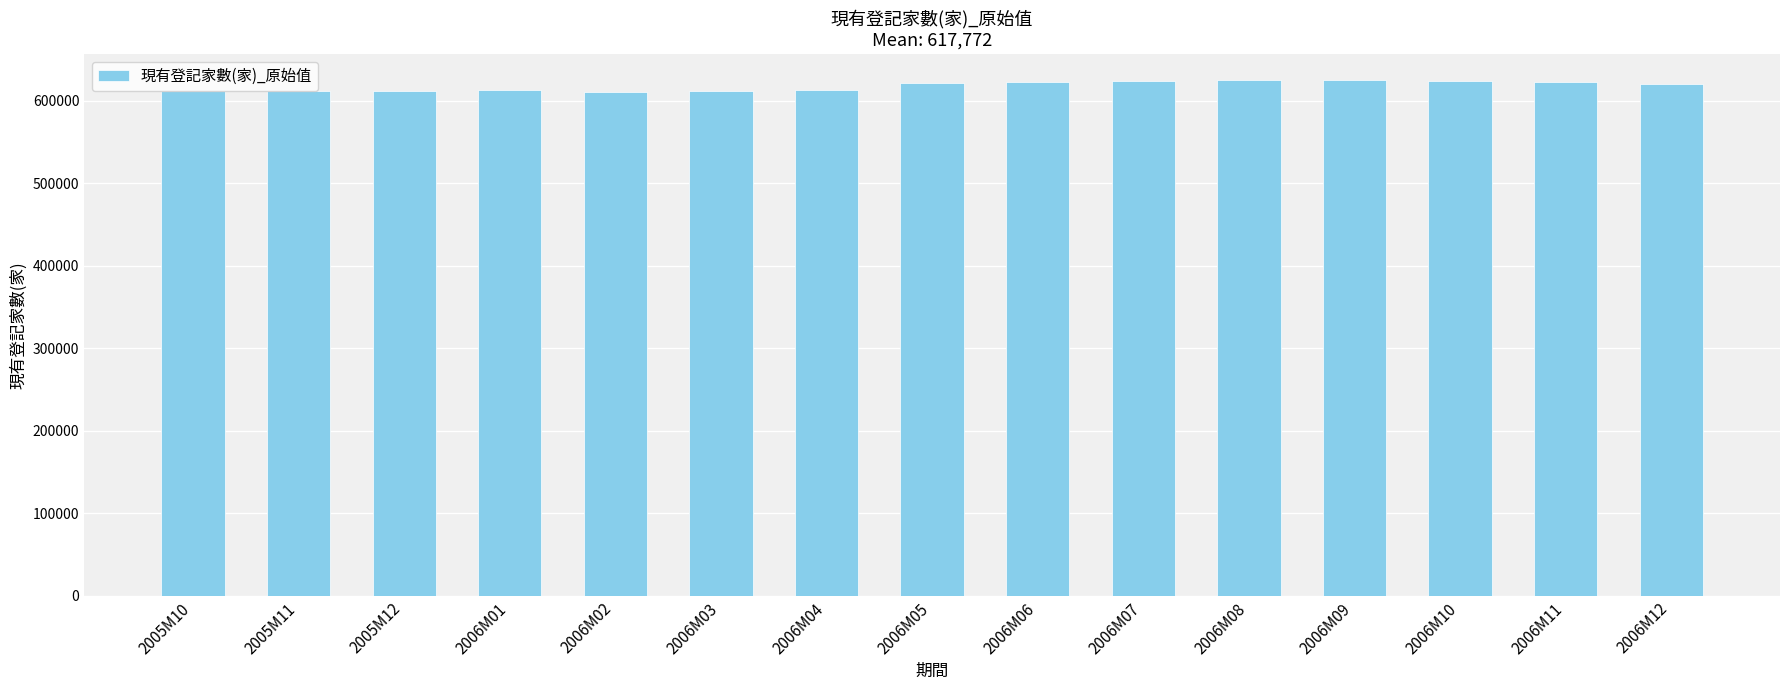

What is the difference between the maximum and minimum values?

14940